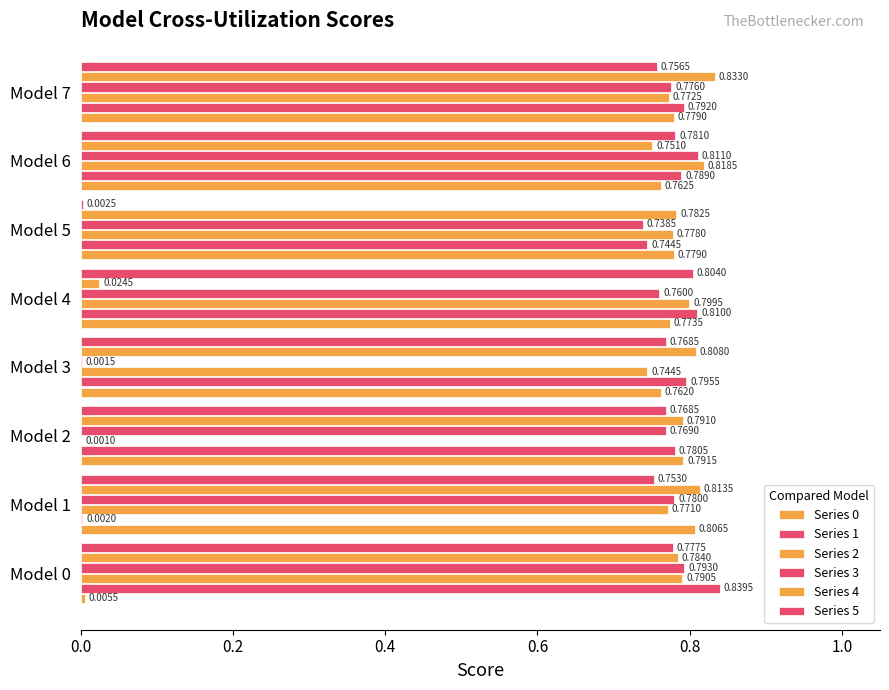

How many data points does each series have?

8